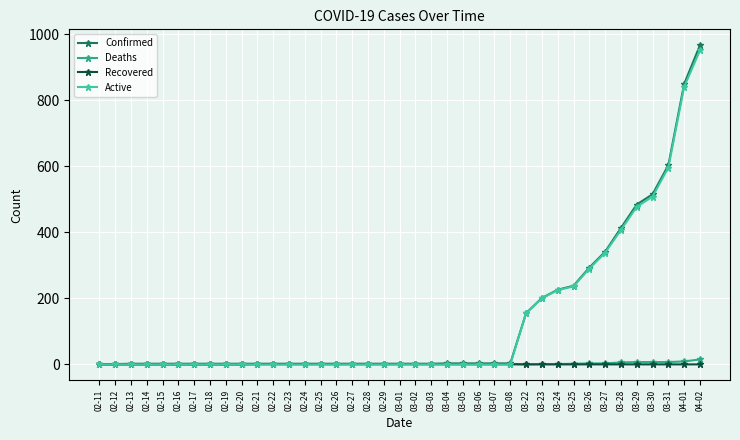

Which label corresponds to the largest value in the chart?

04-02